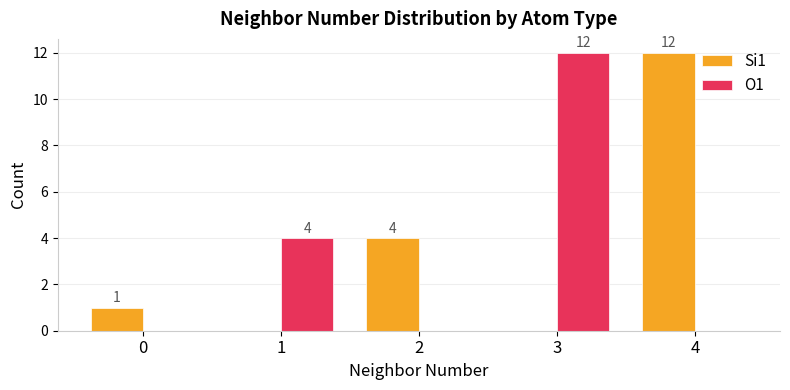

Is the value of Si1 at 4 greater than the value of O1 at 4?

Yes